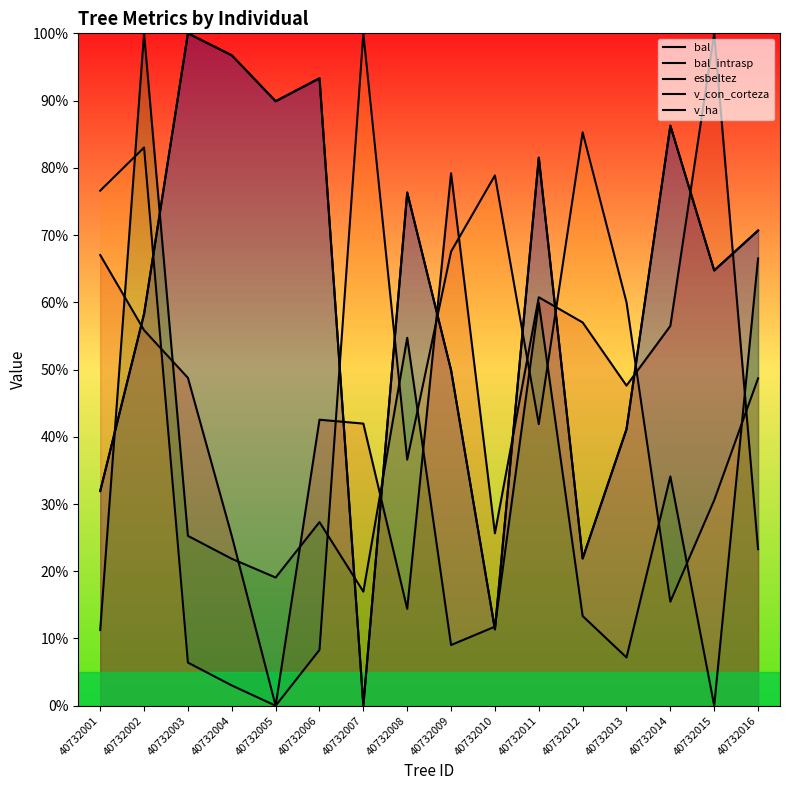

What value does the v_con_corteza series have at 40732008?

54.7